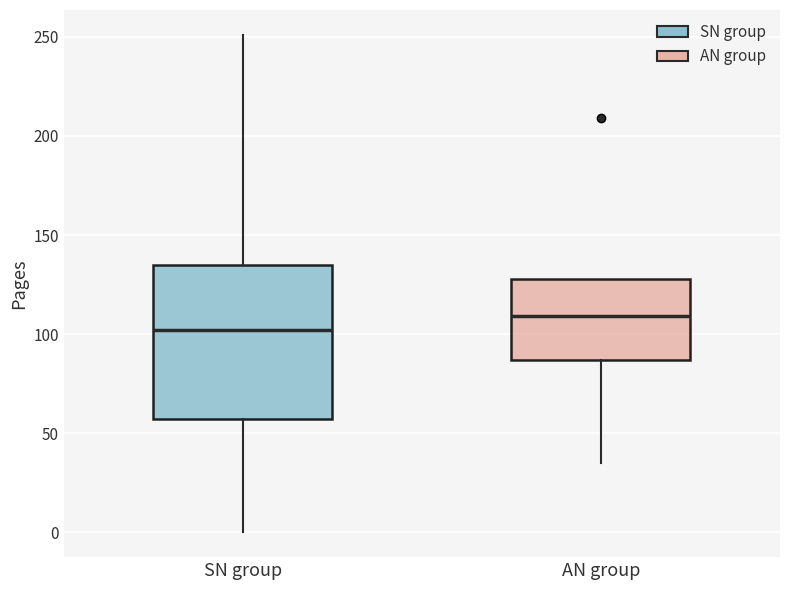

Which box has the lowest median line?

SN group